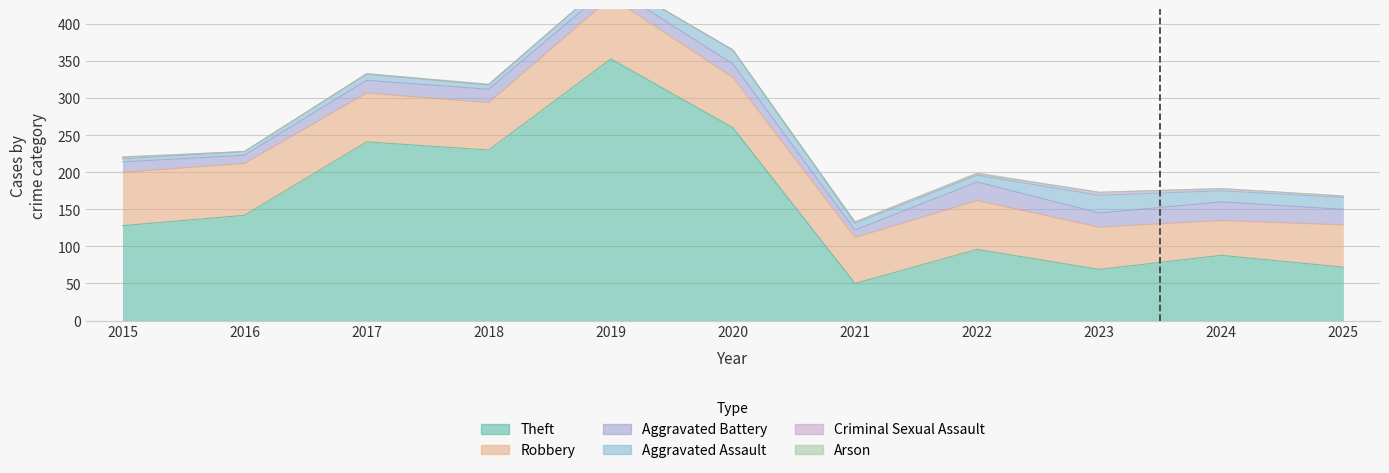

How many times do Criminal Sexual Assault and Arson cross each other?

1